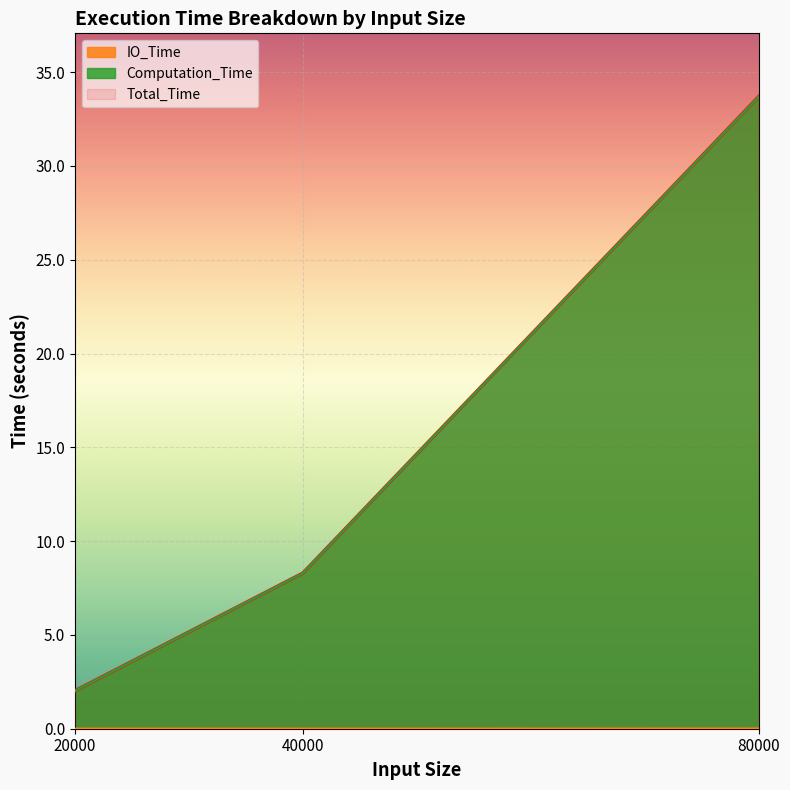

Is it true that Total_Time equals 8.3 at 40000?

True